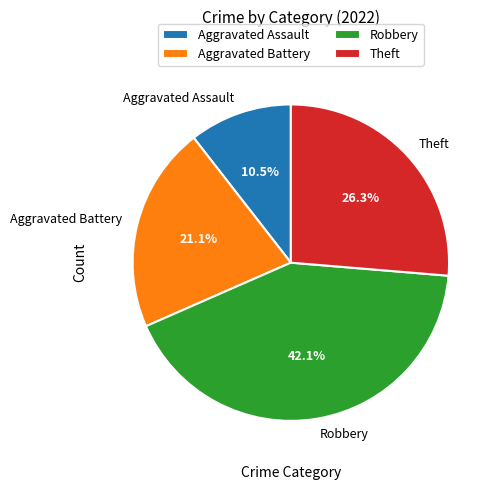

Between Aggravated Battery and Aggravated Assault, which is larger?

Aggravated Battery